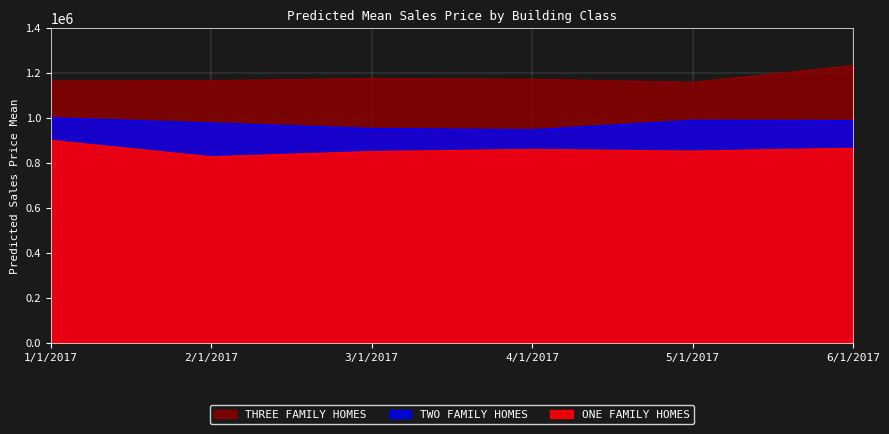

At how many categories does at least one series exceed 1193766?

1